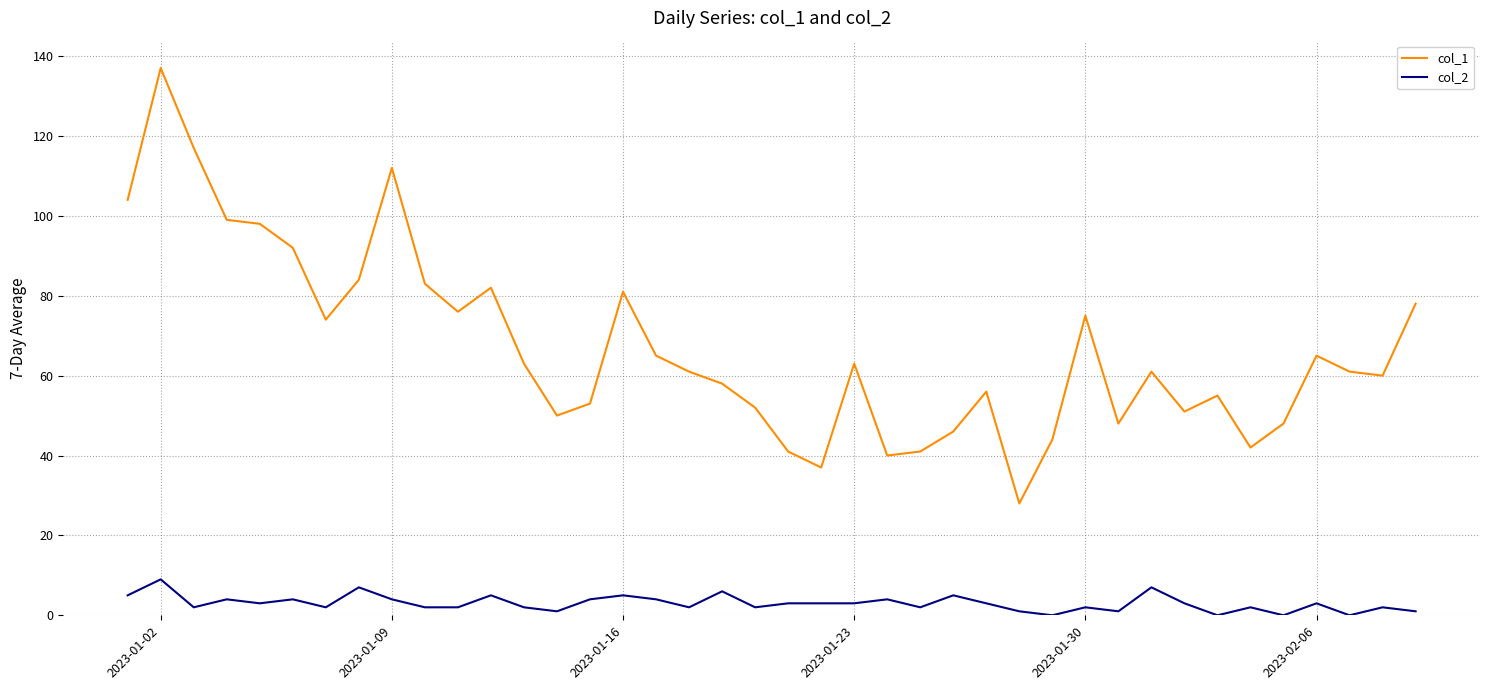

Which series has the largest total across all categories?

col_1